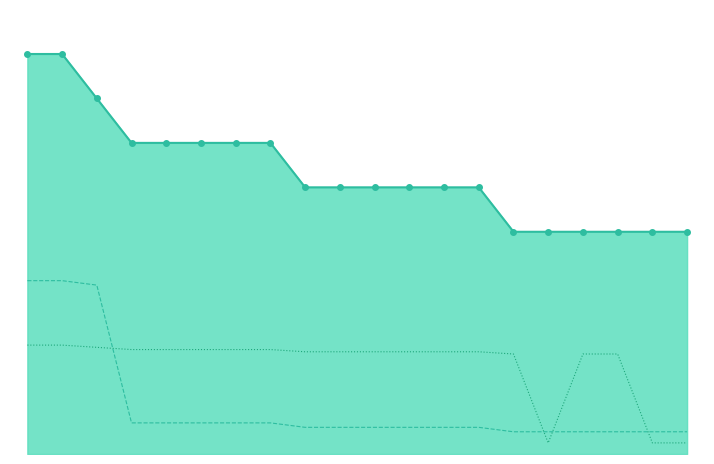

The value of TREEFAMr9 at Q2VRL0 is 1.4. True or false?

False